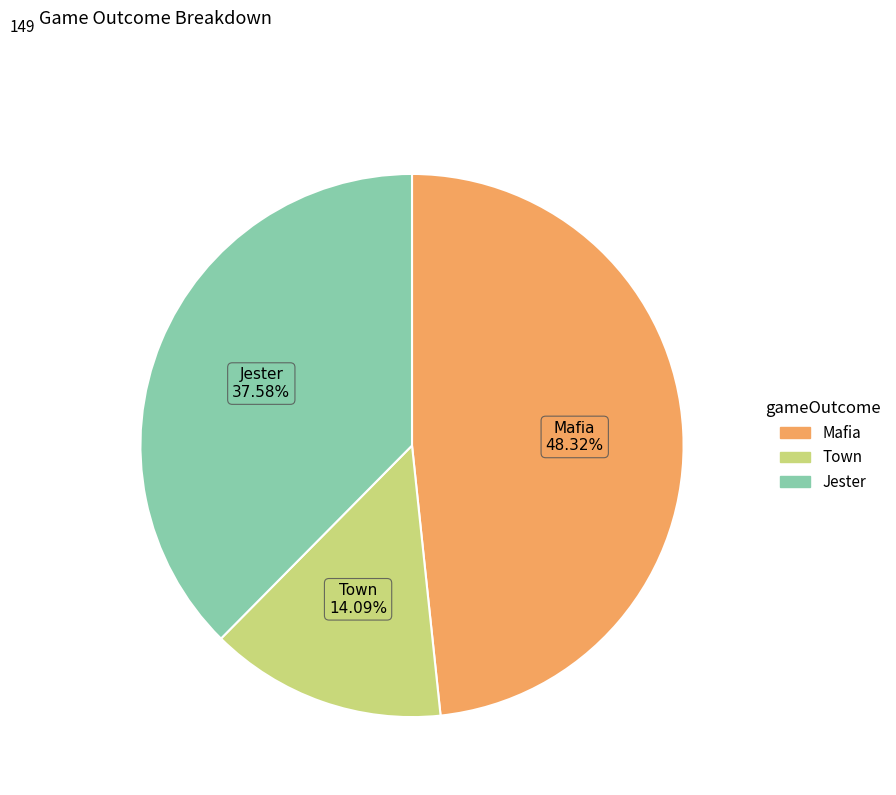

Count the number of slices in the pie.

3